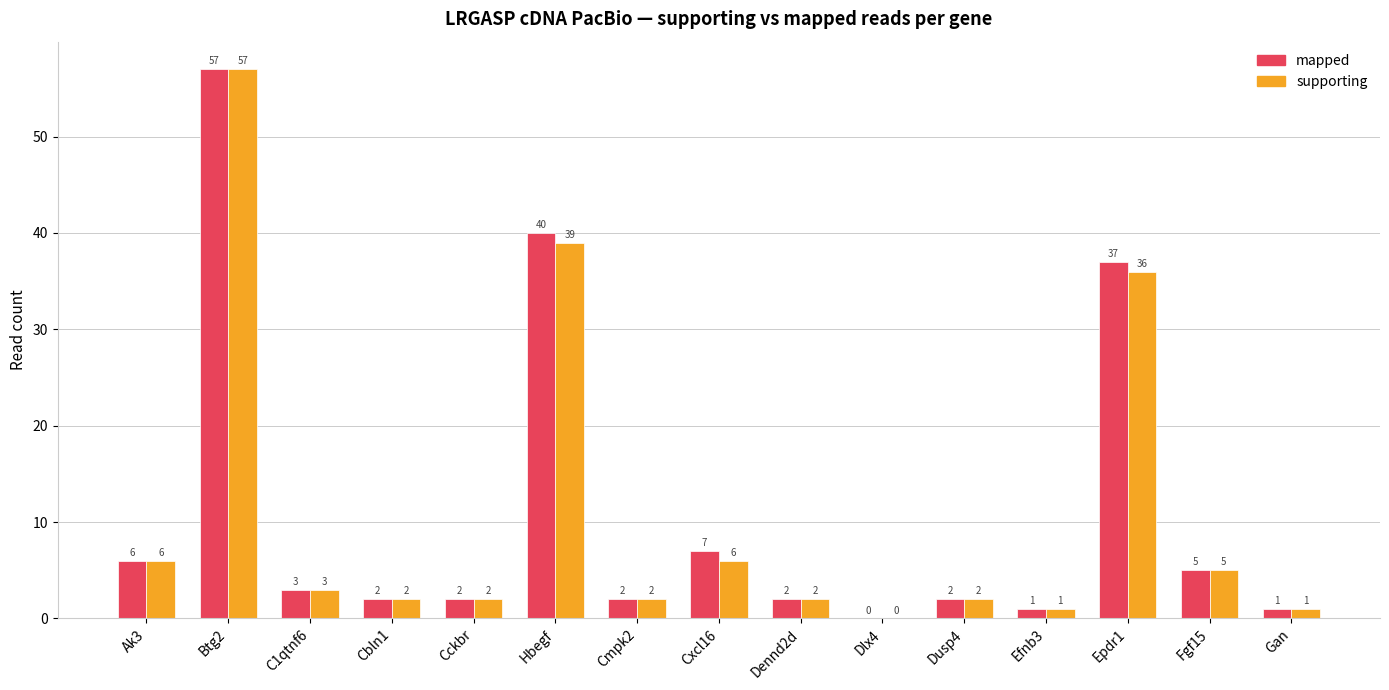

Reading right to left, list all the values displayed in this chart.

mapped: Gan=1	Fgf15=5	Epdr1=37	Efnb3=1	Dusp4=2	Dlx4=0	Dennd2d=2	Cxcl16=7	Cmpk2=2	Hbegf=40	Cckbr=2	Cbln1=2	C1qtnf6=3	Btg2=57	Ak3=6
supporting: Gan=1	Fgf15=5	Epdr1=36	Efnb3=1	Dusp4=2	Dlx4=0	Dennd2d=2	Cxcl16=6	Cmpk2=2	Hbegf=39	Cckbr=2	Cbln1=2	C1qtnf6=3	Btg2=57	Ak3=6